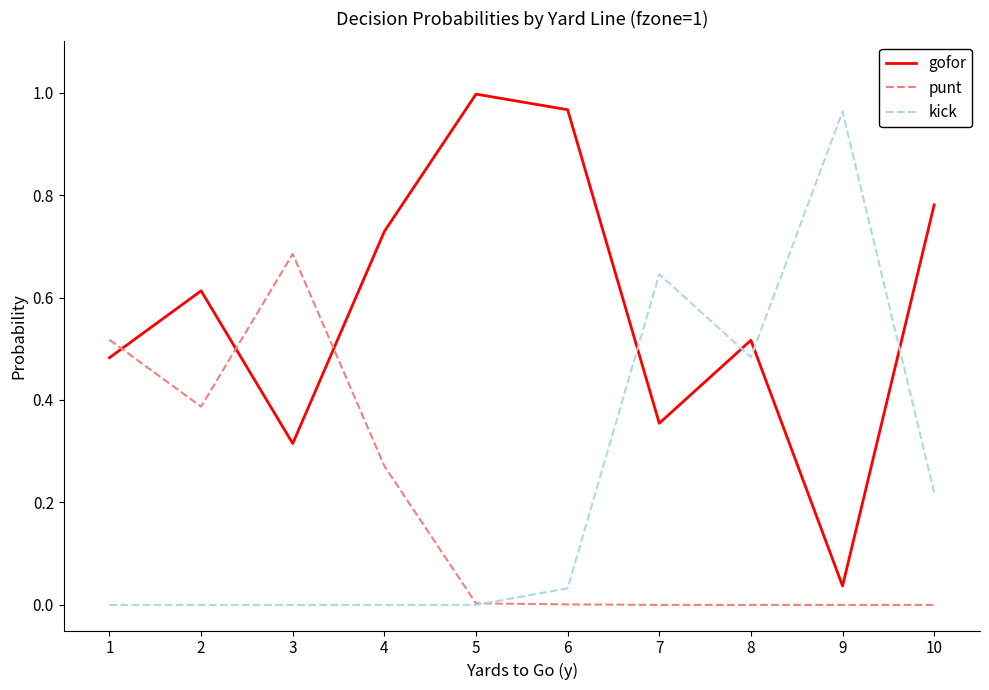

The kick series shows -0.5 at 5. True or false?

False